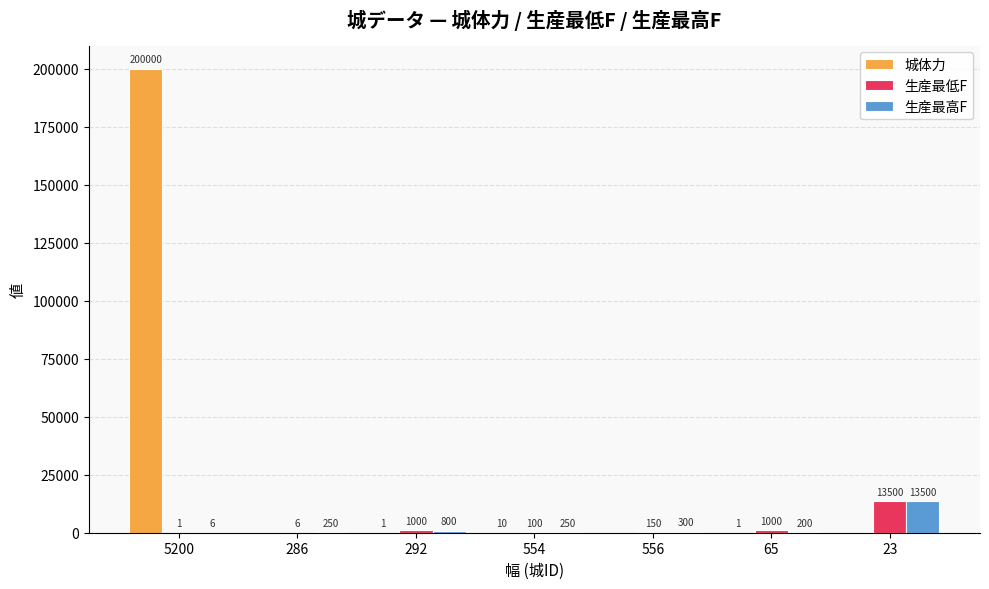

What is the sum of the 城体力 values at 286 and 554?

10